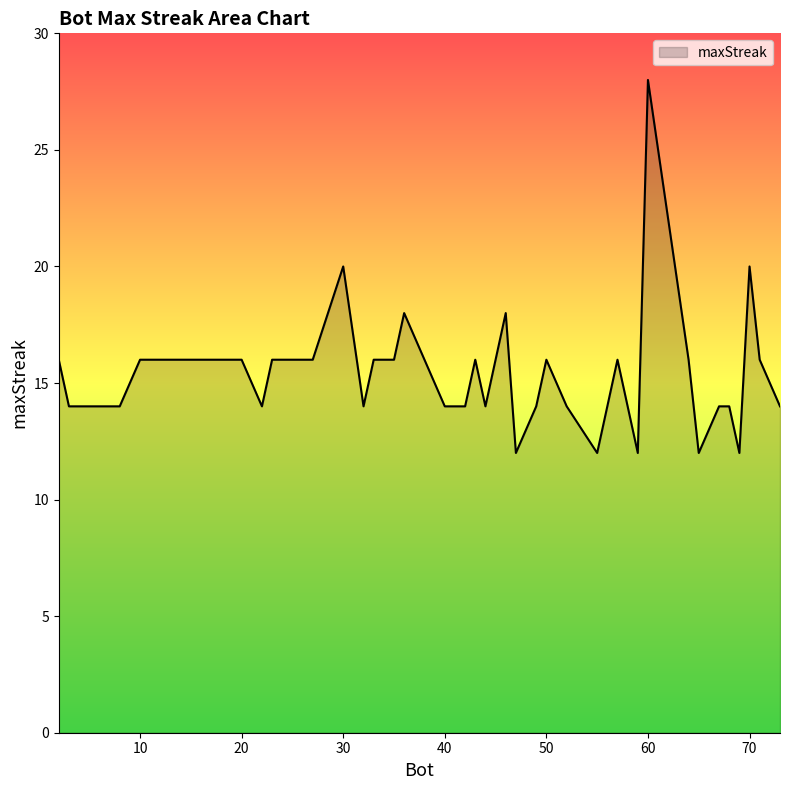

What is the difference between the maximum and minimum values?

16